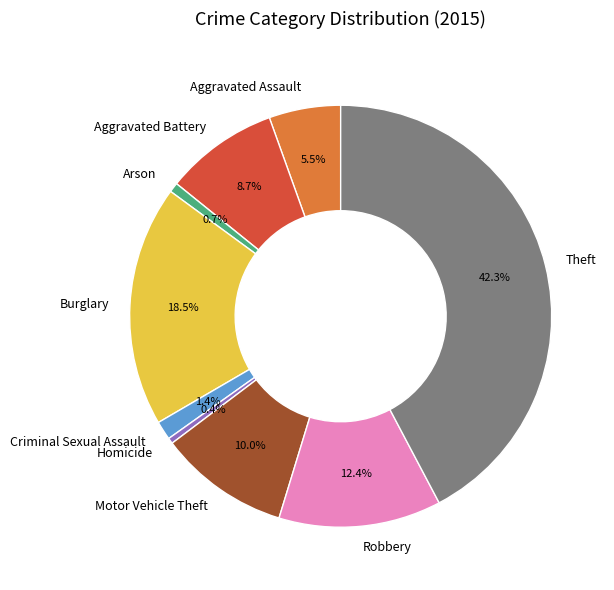

What portion of the pie excludes Robbery?

87.6%